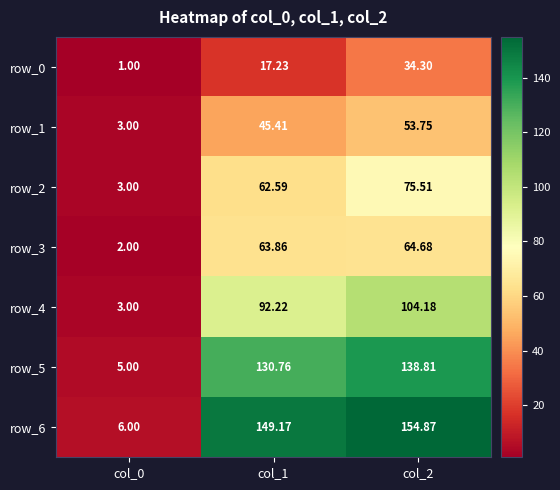

At which category is the sum across all series the highest?

col_2